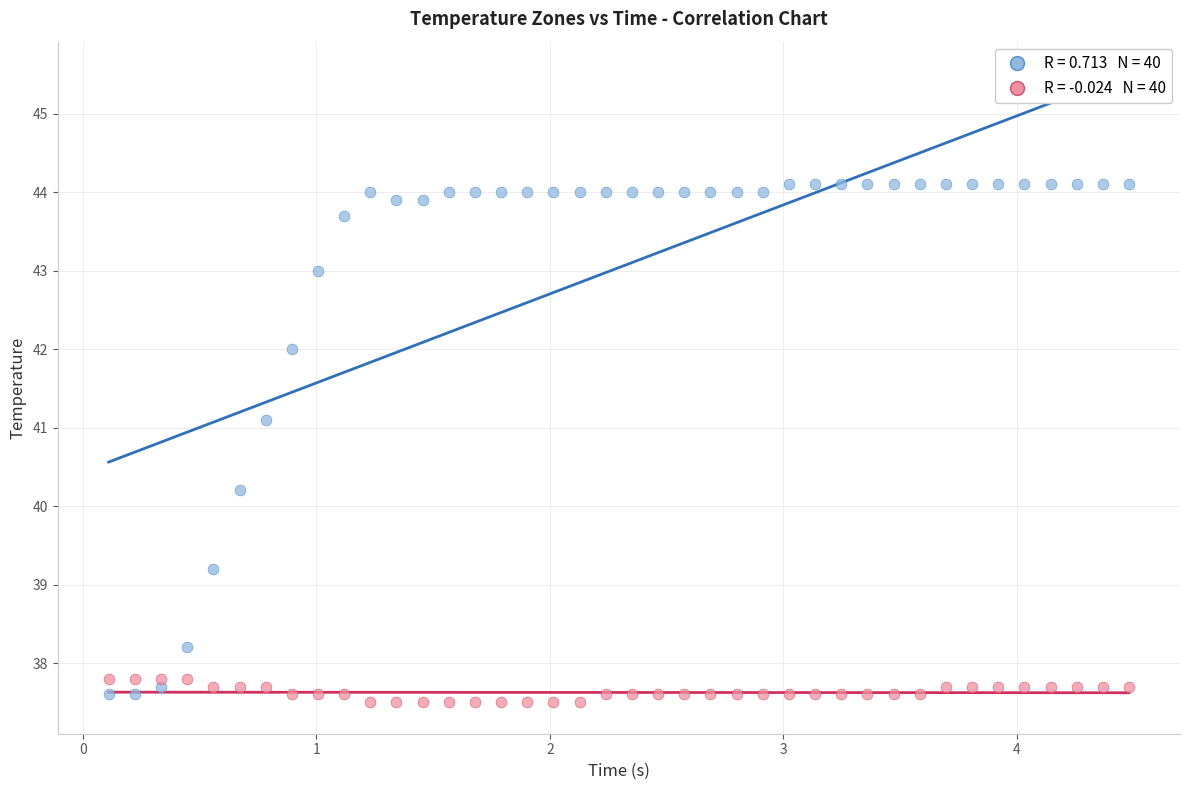

Across all series, what Y value is closest to 40?

40.2